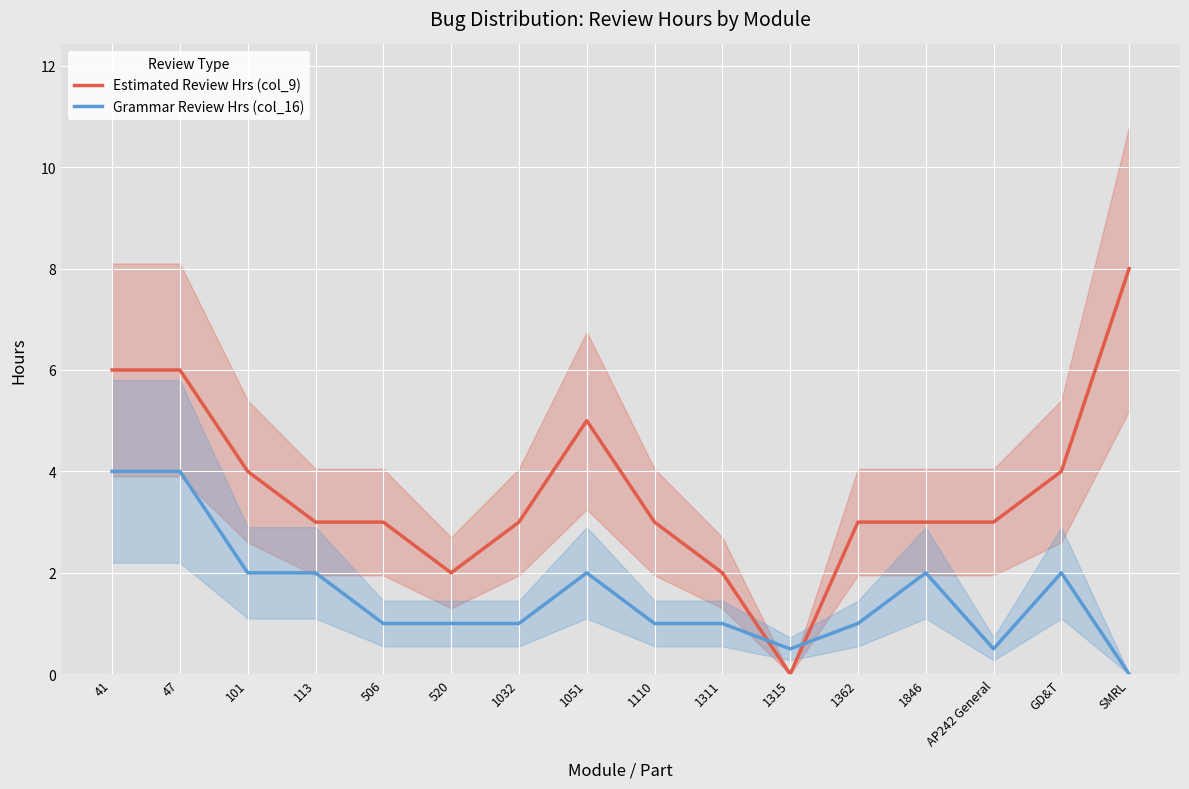

List the series in order of their peak value, lowest first.

Grammar Review Hrs (col_16), Estimated Review Hrs (col_9)